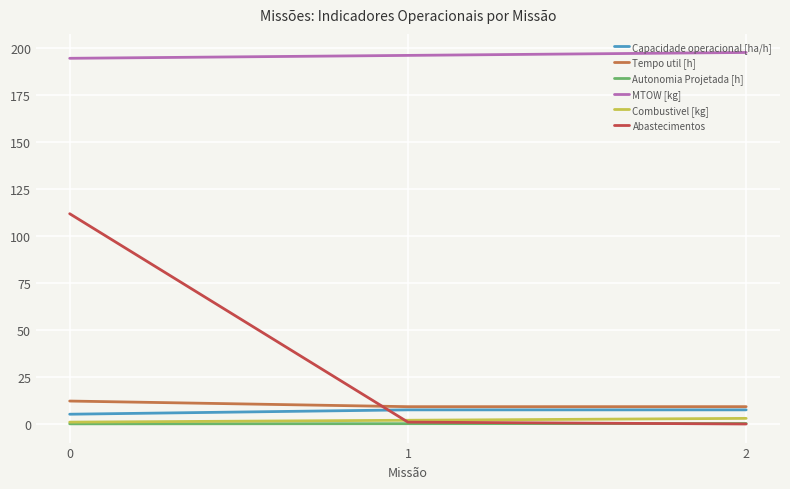

What is the average value of the Tempo util [h] series?

10.2